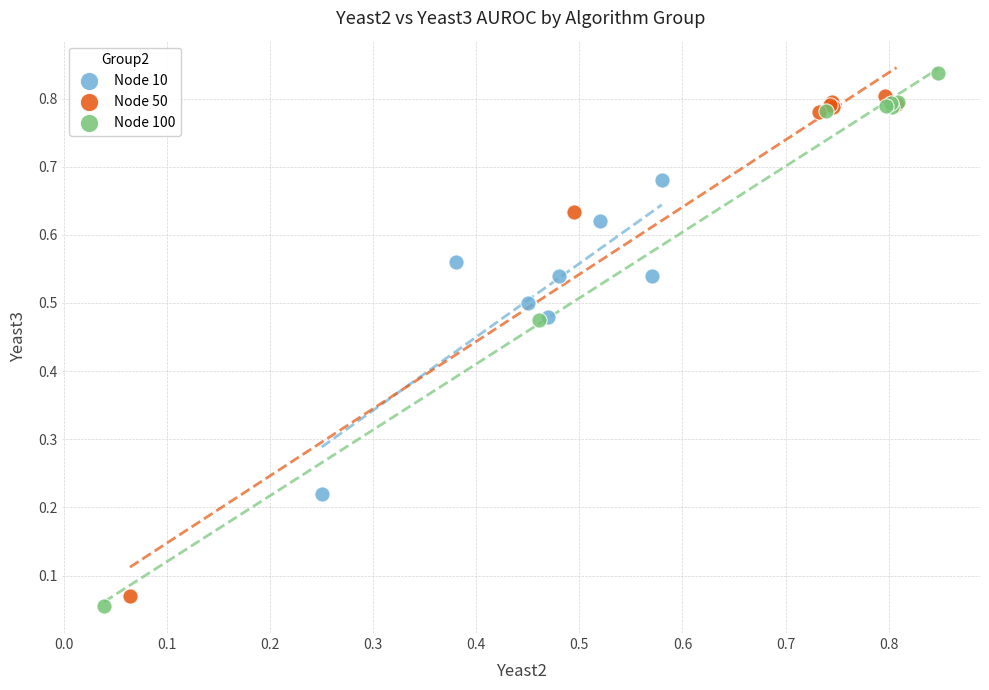

Which series has the widest spread of Y values?

Node 100